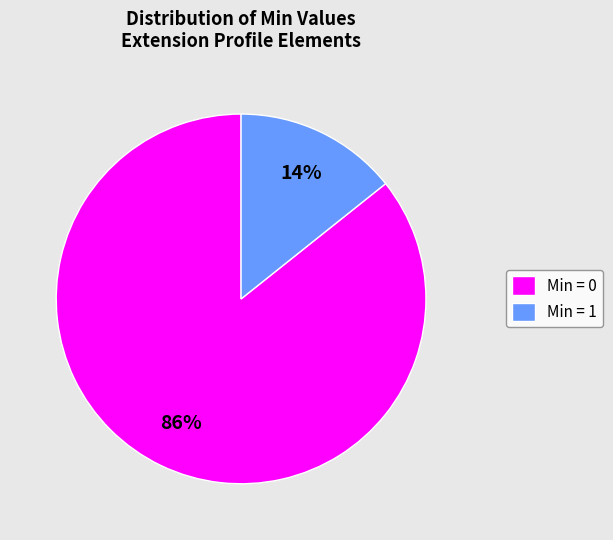

Between Min = 1 and Min = 0, which is larger?

Min = 0